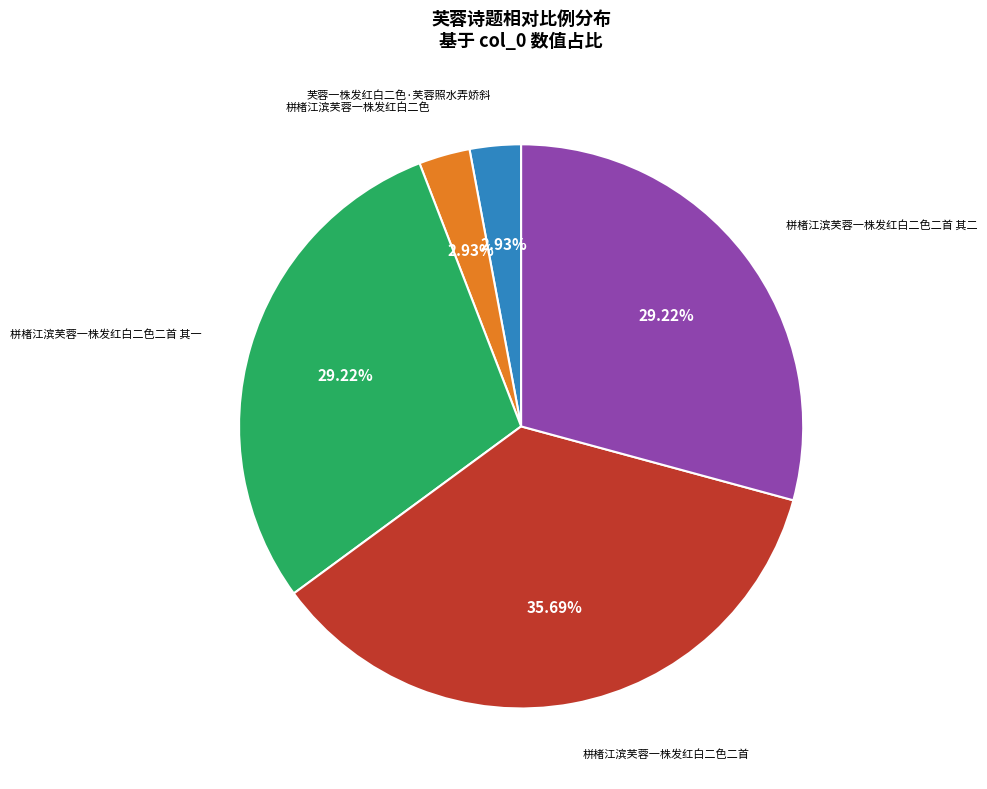

Does any single category account for the majority?

No